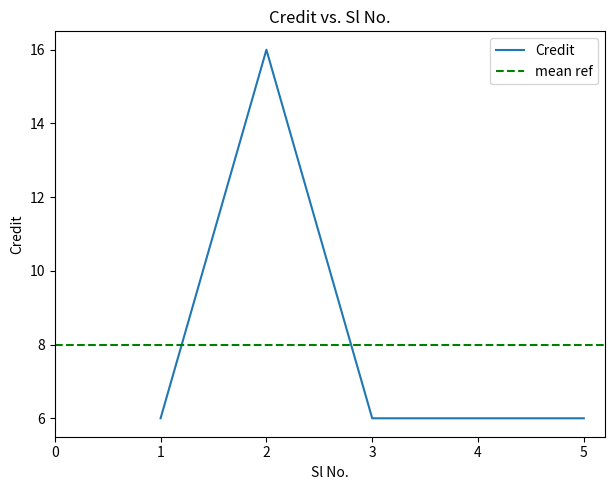

What is the value of the 2nd point from the left?

16